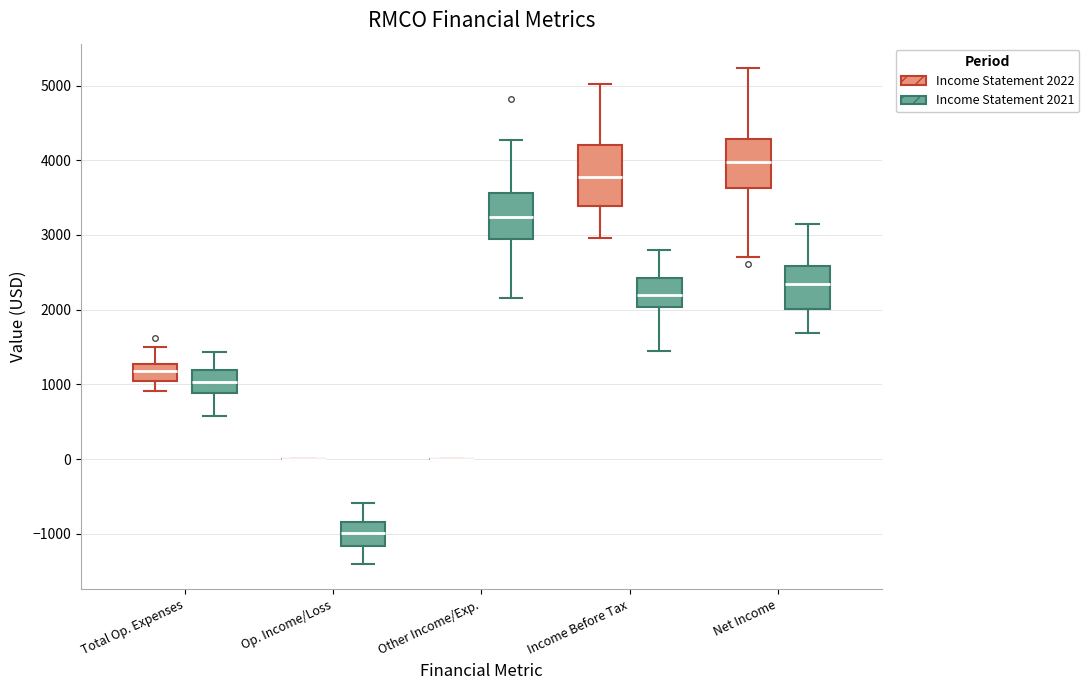

Reading left to right, read every box against the y-axis: the position of its median line, the range the box covers, and the ends of its whiskers. The values are not printed on the chart, so give them approximately, as read against the axis.

Total Op. Expenses (Income Statement 2022): median 1200, box 1100 to 1300, whiskers 900 to 1500
Total Op. Expenses (Income Statement 2021): median 1000, box 900 to 1200, whiskers 600 to 1400
Op. Income/Loss (Income Statement 2022): box collapsed to a line at 0, whiskers 0 to 0
Op. Income/Loss (Income Statement 2021): median -1000, box -1200 to -800, whiskers -1400 to -600
Other Income/Exp. (Income Statement 2022): box collapsed to a line at 0, whiskers 0 to 0
Other Income/Exp. (Income Statement 2021): median 3200, box 2900 to 3600, whiskers 2200 to 4300
Income Before Tax (Income Statement 2022): median 3800, box 3400 to 4200, whiskers 3000 to 5000
Income Before Tax (Income Statement 2021): median 2200, box 2000 to 2400, whiskers 1400 to 2800
Net Income (Income Statement 2022): median 4000, box 3600 to 4300, whiskers 2700 to 5200
Net Income (Income Statement 2021): median 2300, box 2000 to 2600, whiskers 1700 to 3100